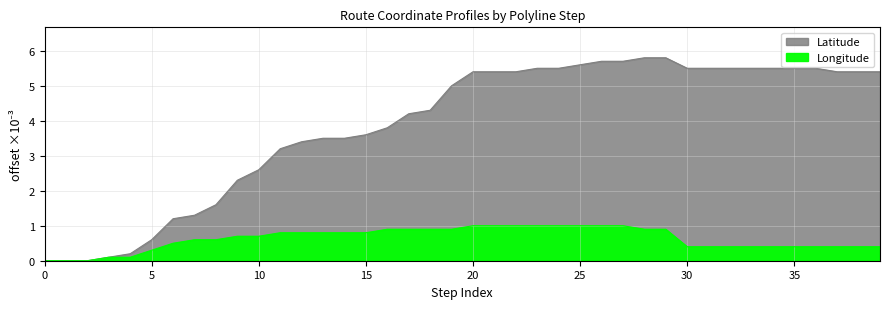

What is the difference between the maximum and second lowest values in the Latitude series?

5.8